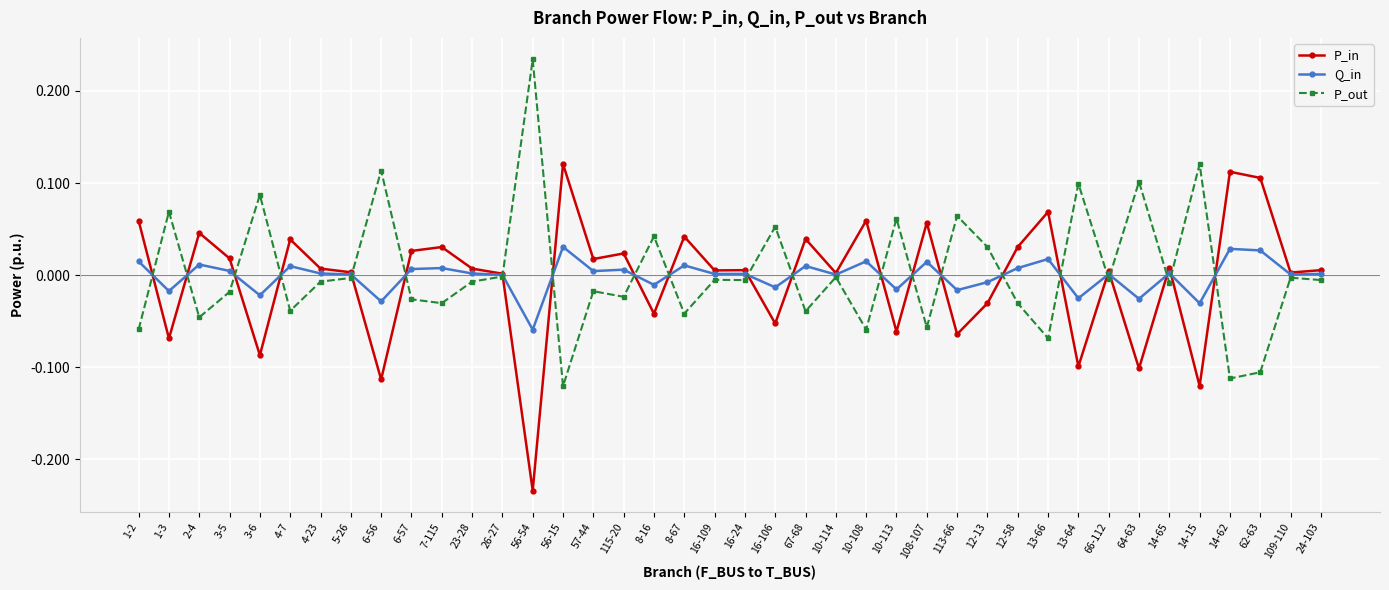

Does the chart have visible grid lines?

Yes